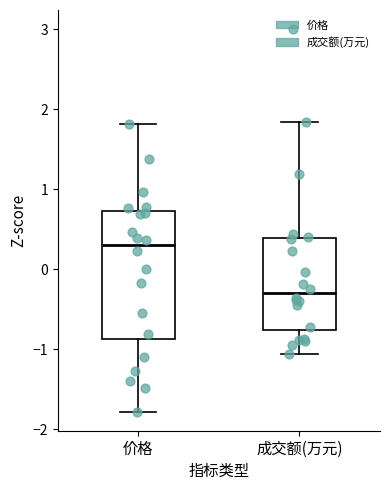

Comparing the boxes themselves (not the whiskers), which one is the tallest?

价格